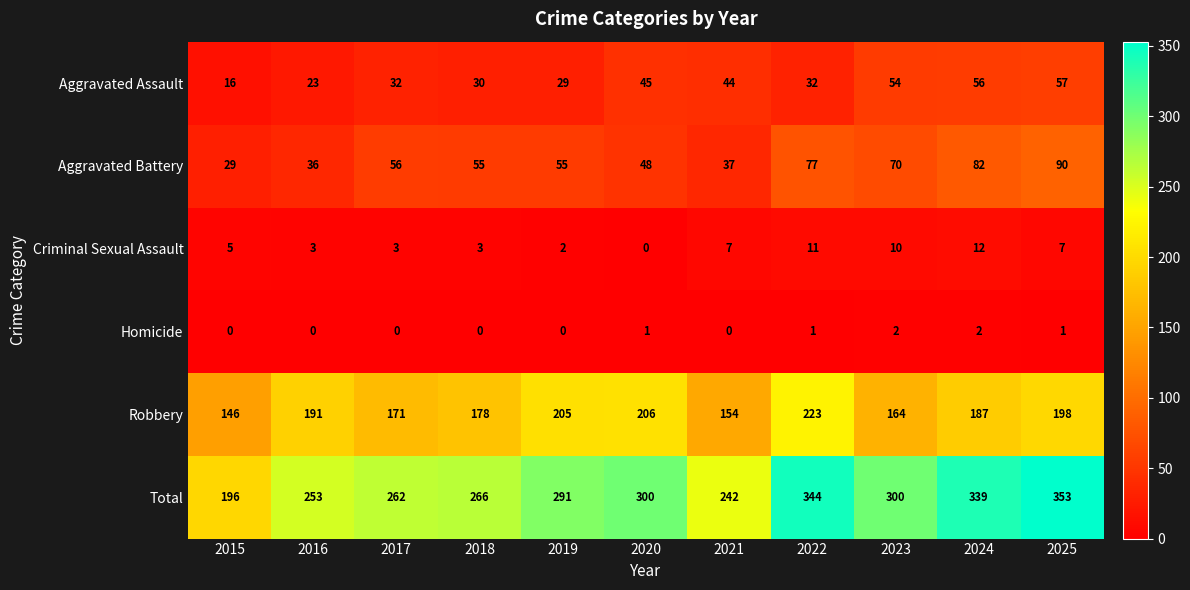

What value does the Aggravated Battery series have at 2015, to the nearest 5?

30